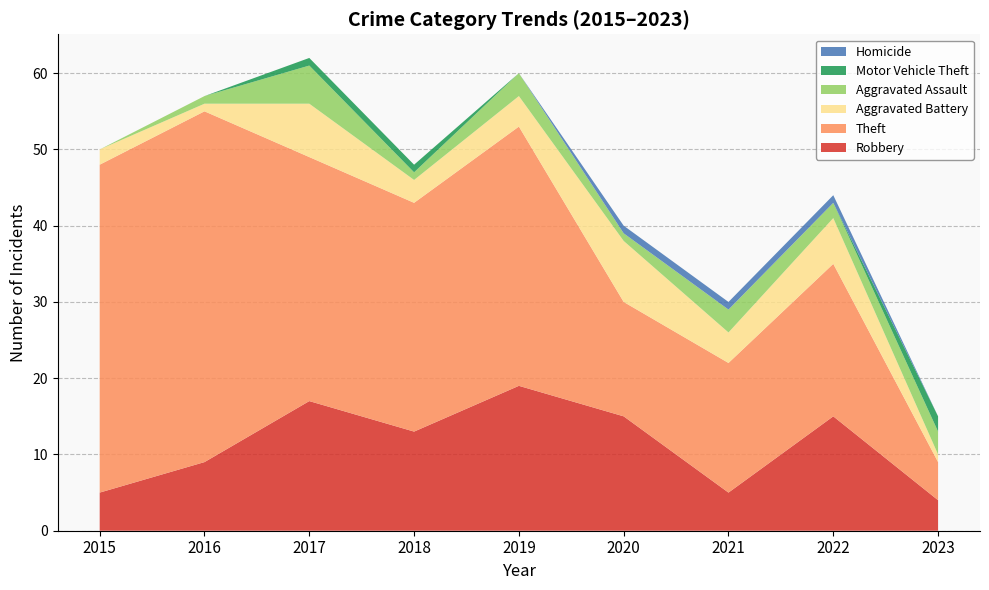

Reading right to left, what are all the values shown in this chart?

Robbery: 4	15	5	15	19	13	17	9	5
Theft: 5	20	17	15	34	30	32	46	43
Aggravated Battery: 1	6	4	8	4	3	7	1	2
Aggravated Assault: 3	2	3	1	3	1	5	1	0
Motor Vehicle Theft: 2	0	0	0	0	1	1	0	0
Homicide: 0	1	1	1	0	0	0	0	0